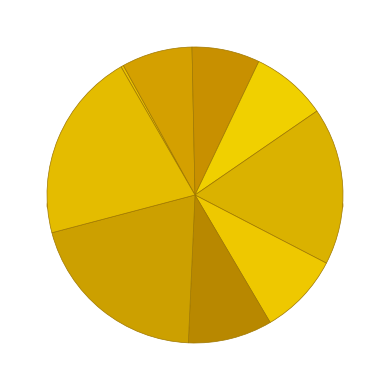

To the nearest percent, what portion does 30 represent?

9%